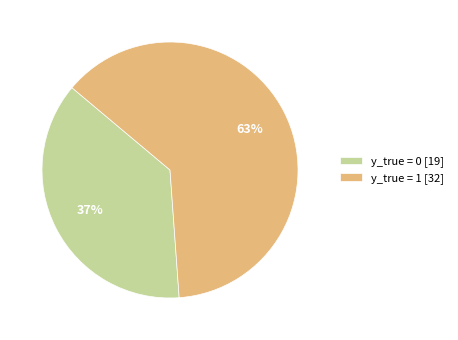

What is the largest slice in the pie chart?

y_true = 1 [32]